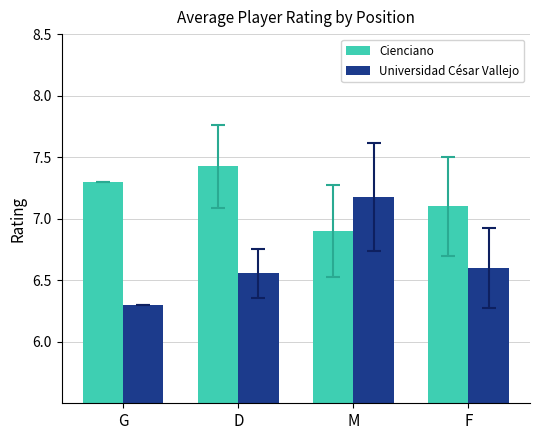

Rank the categories by Cienciano value from lowest to highest.

M, F, G, D